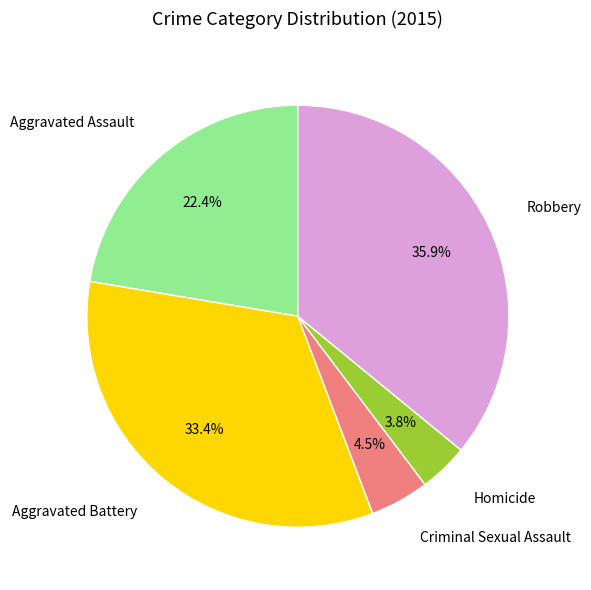

How many segments does this pie chart have?

5